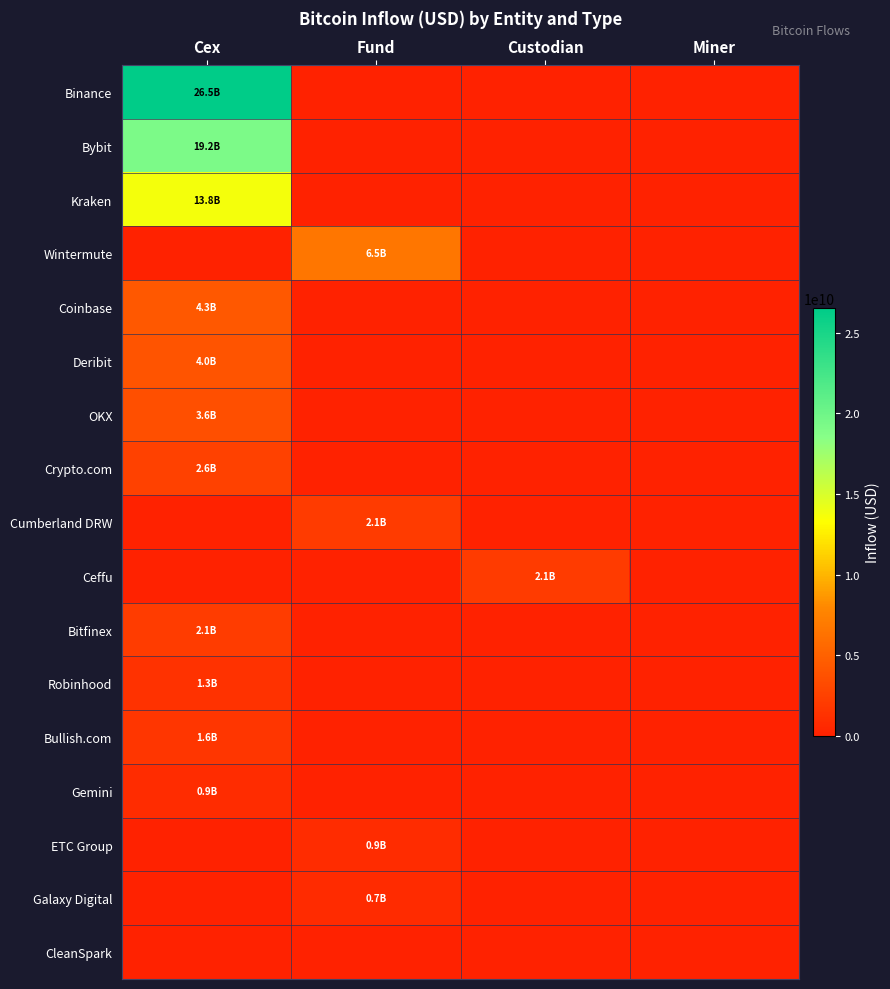

List the series in order of their peak value, lowest first.

CleanSpark, Galaxy Digital, ETC Group, Gemini, Robinhood, Bullish.com, Ceffu, Cumberland DRW, Bitfinex, Crypto.com, OKX, Deribit, Coinbase, Wintermute, Kraken, Bybit, Binance